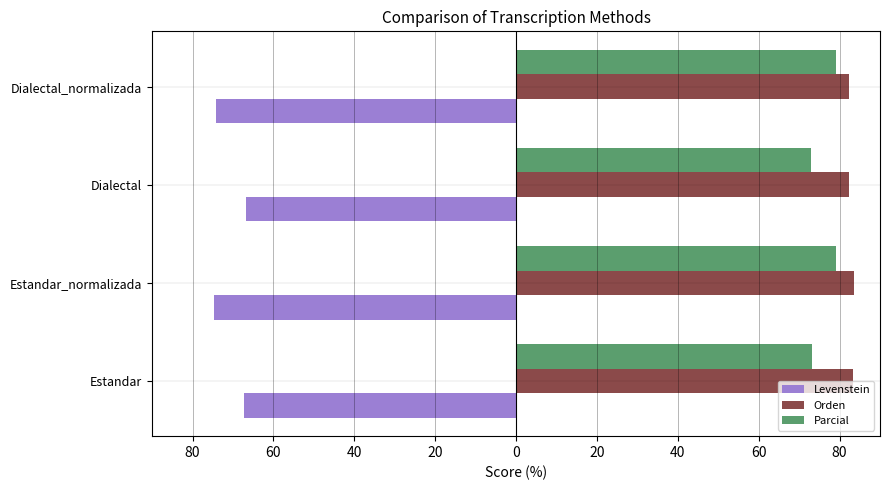

Rank the series by their maximum value, from highest to lowest.

Orden, Parcial, Levenstein